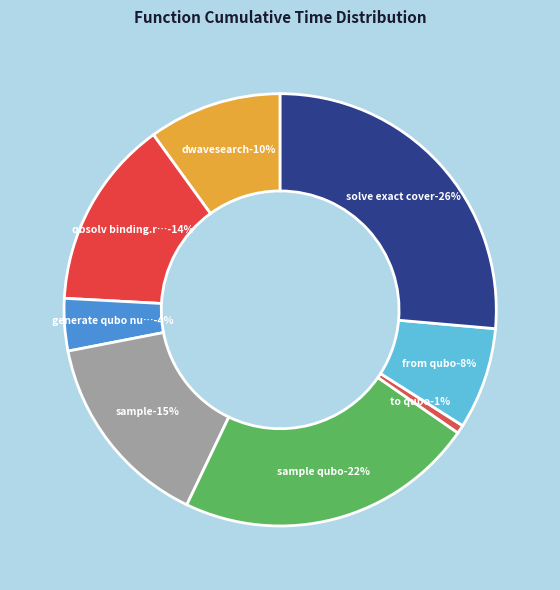

How many slices are in this pie chart?

8